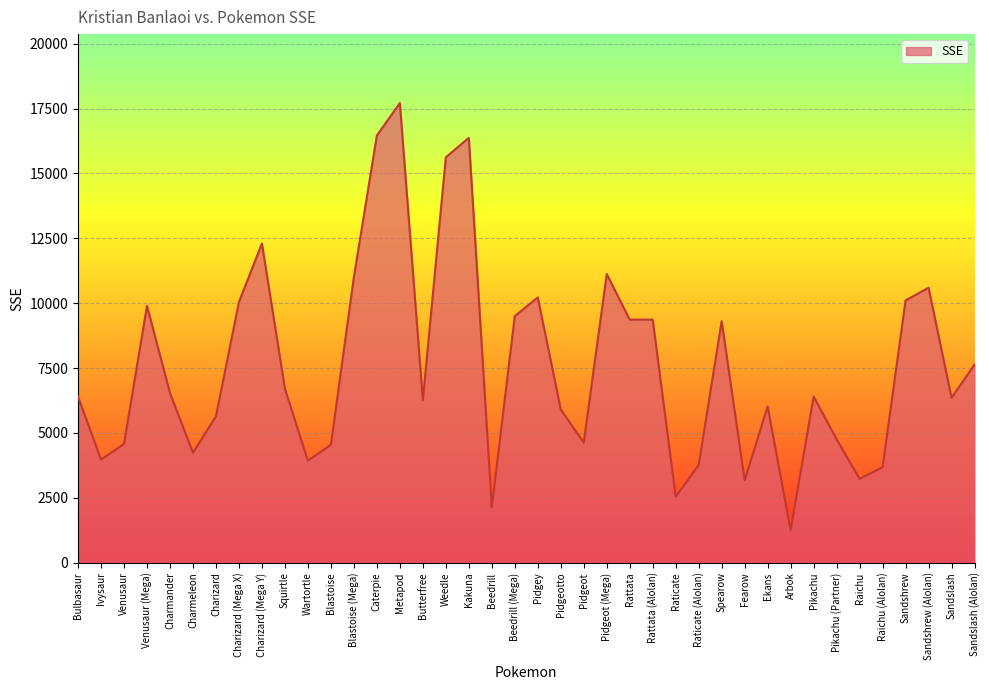

What is the maximum value shown in the chart?

17711